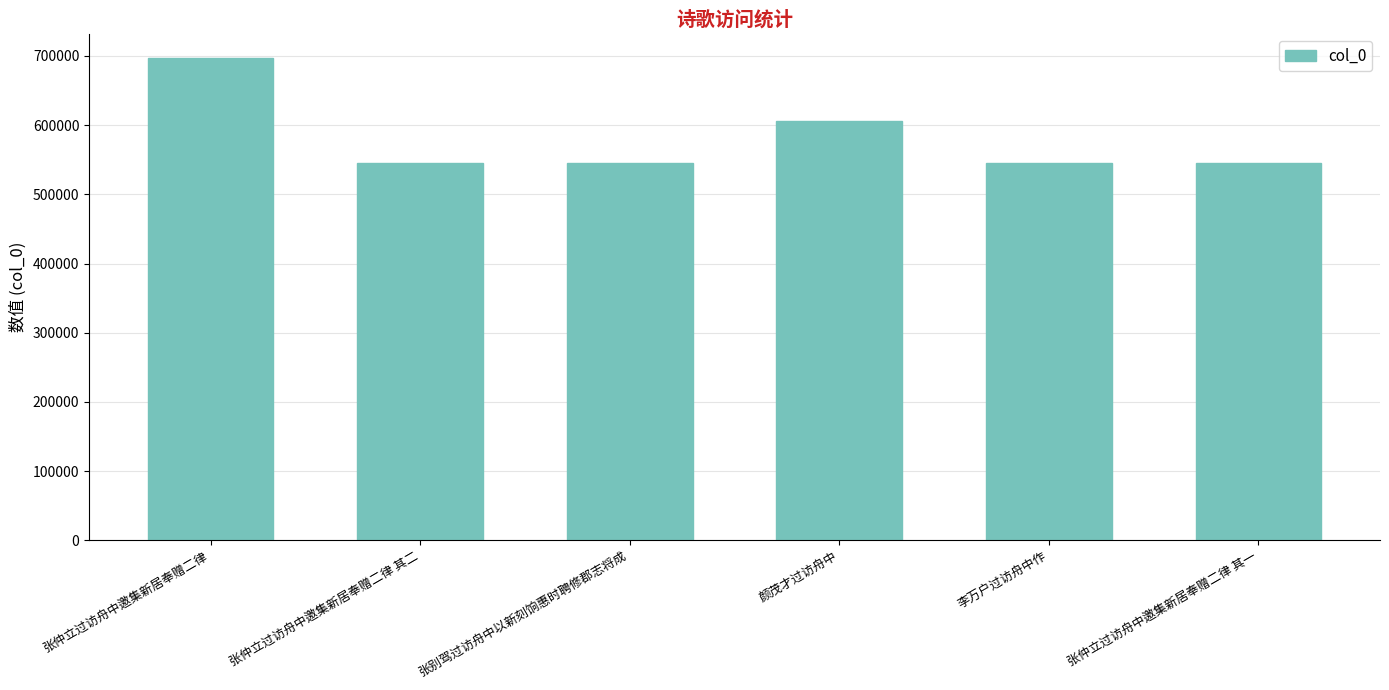

What is the maximum value shown in the chart?

697196